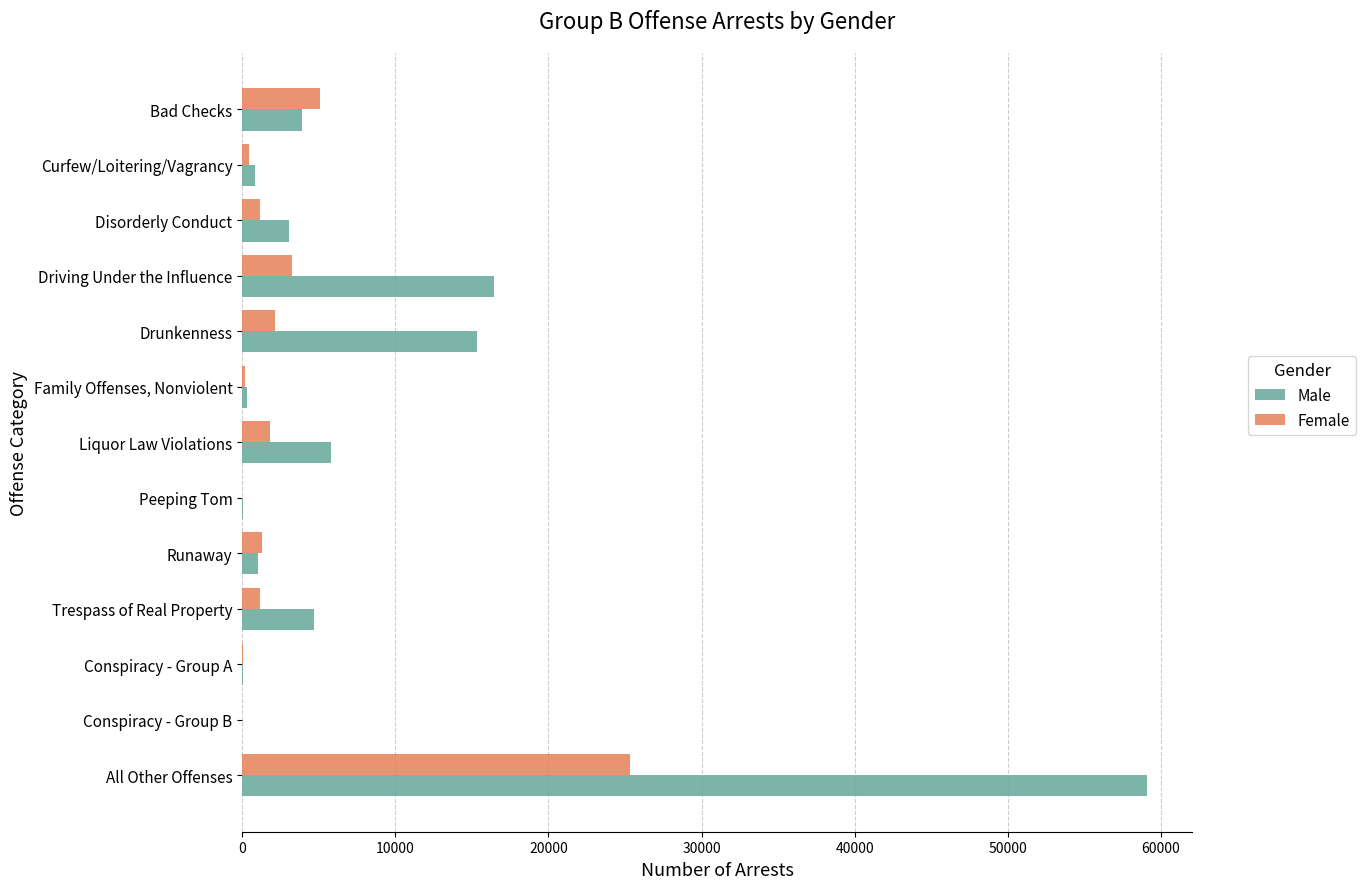

Where is Female nearest to the value 12668?

Bad Checks